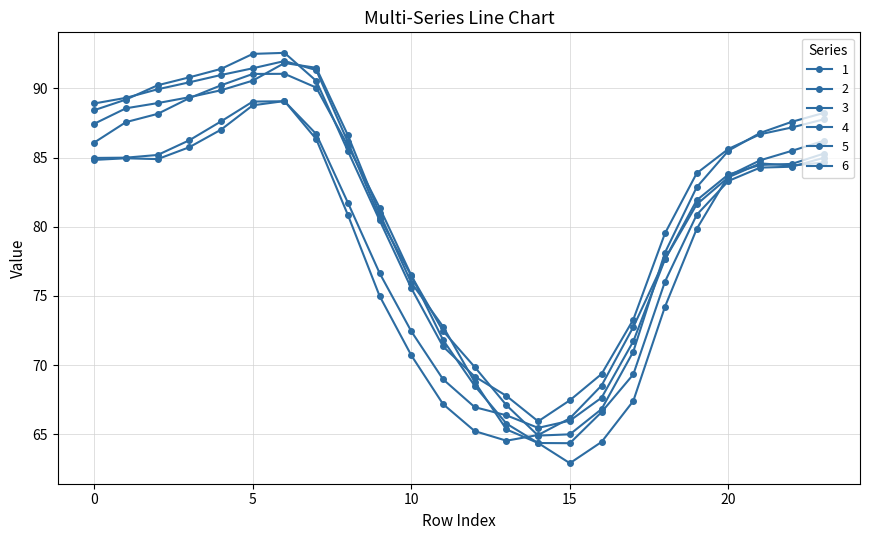

Which category has the highest value in the 2 series?

6